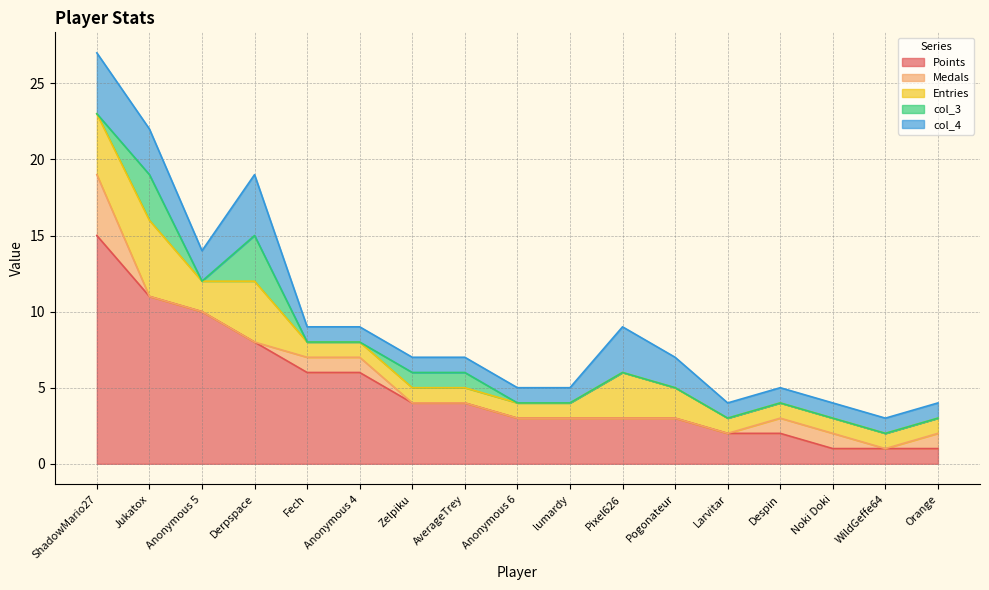

What are all the series names shown in the legend?

Points, Medals, Entries, col_3, col_4